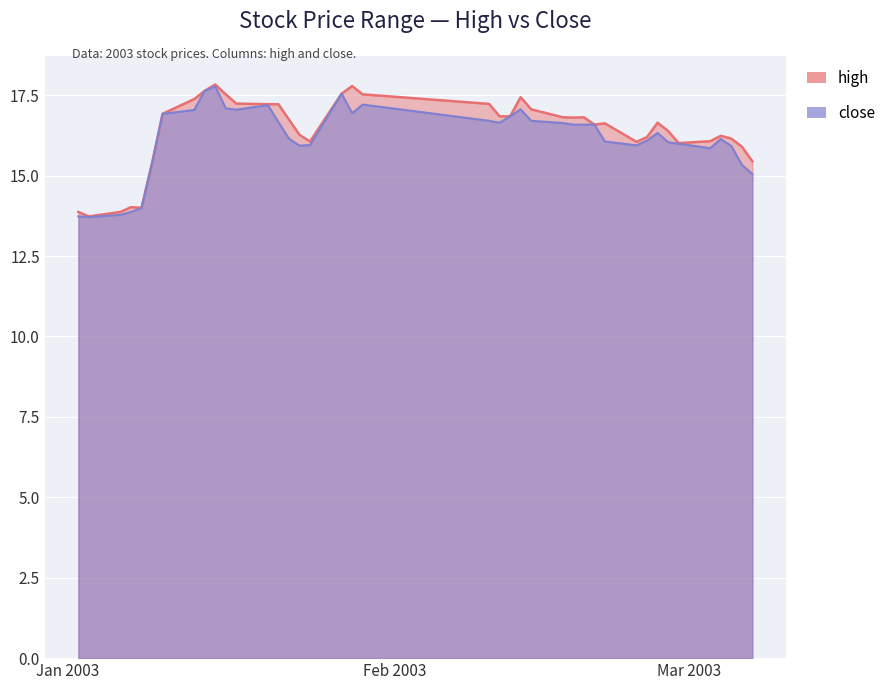

At which category does high reach its first local valley?

2003-01-03